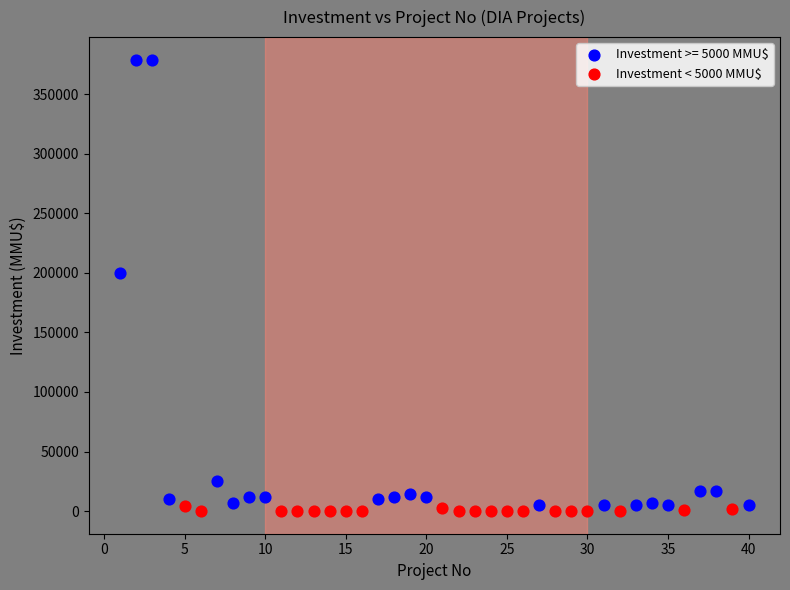

Which series has the widest spread of Y values?

Investment >= 5000 MMU$